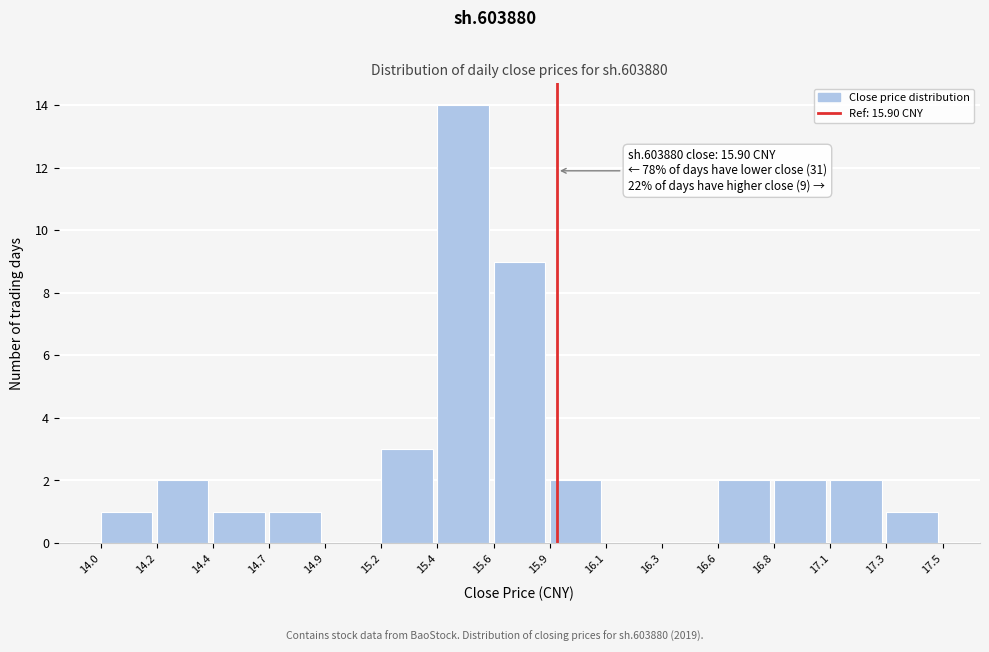

Reading right to left, extract all data points from this chart.

17.3=1	17.1=2	16.8=2	16.6=2	16.3=0	16.1=0	15.9=2	15.6=9	15.4=14	15.2=3	14.9=0	14.7=1	14.4=1	14.2=2	14.0=1